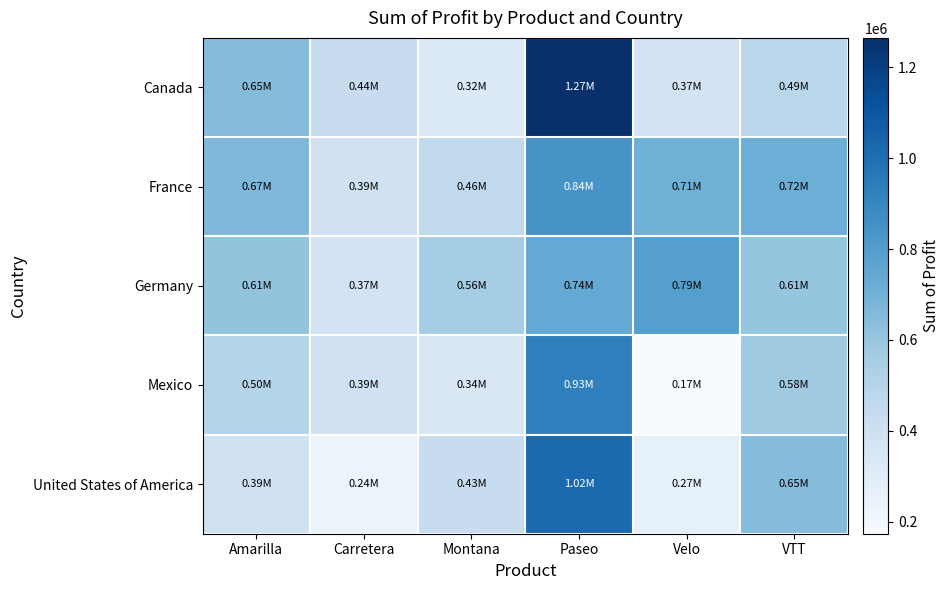

At how many categories does at least one series exceed 984754?

1